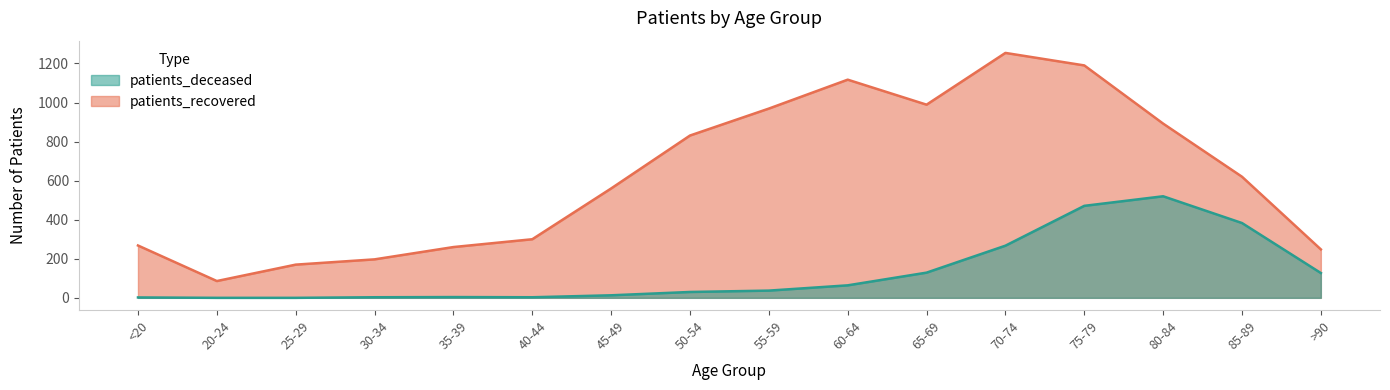

What is the value of the patients_deceased point at the 9th from the left?

37